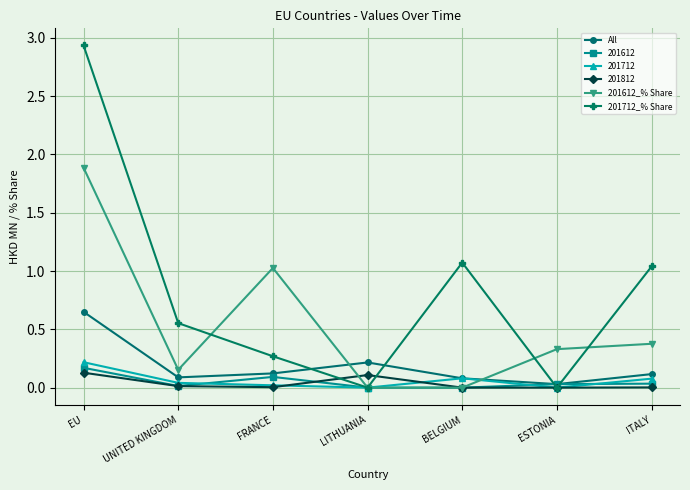

Is it true that All equals 0.1 at ITALY?

True